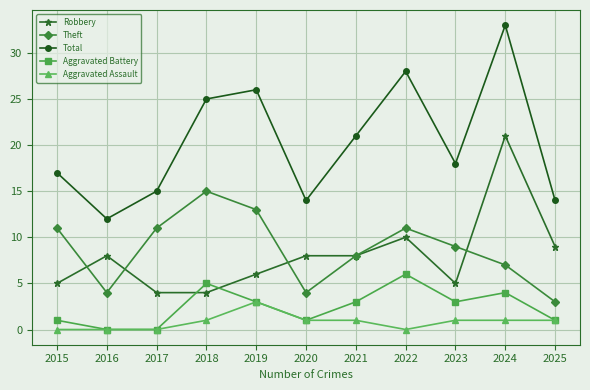

What are all the series names shown in the legend?

Robbery, Theft, Total, Aggravated Battery, Aggravated Assault